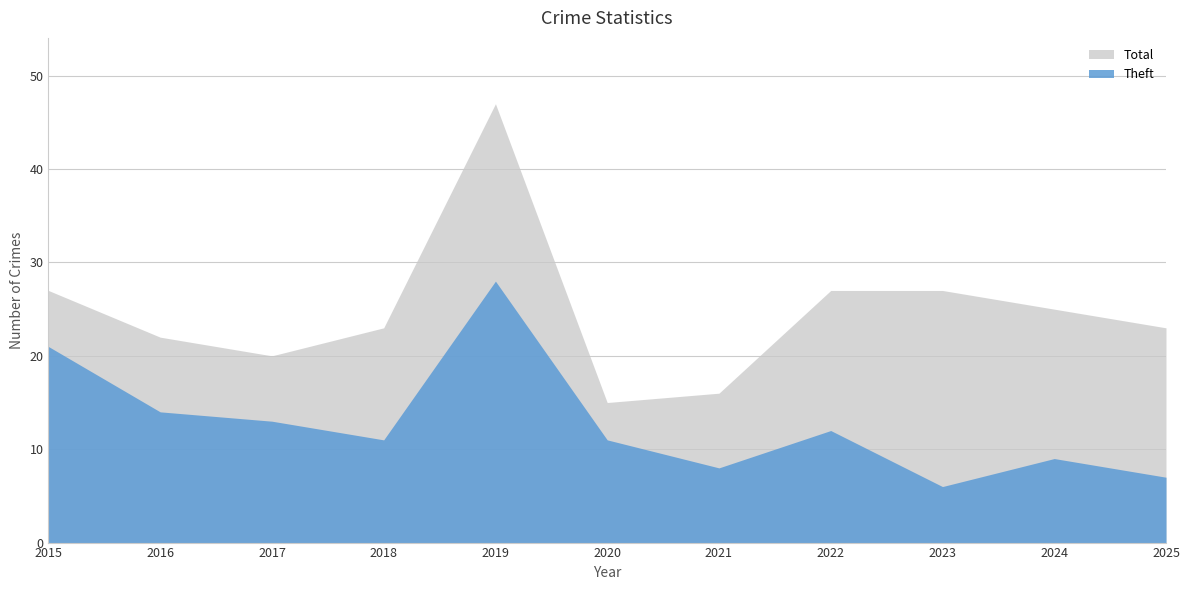

Where is the first local maximum for Theft?

2019